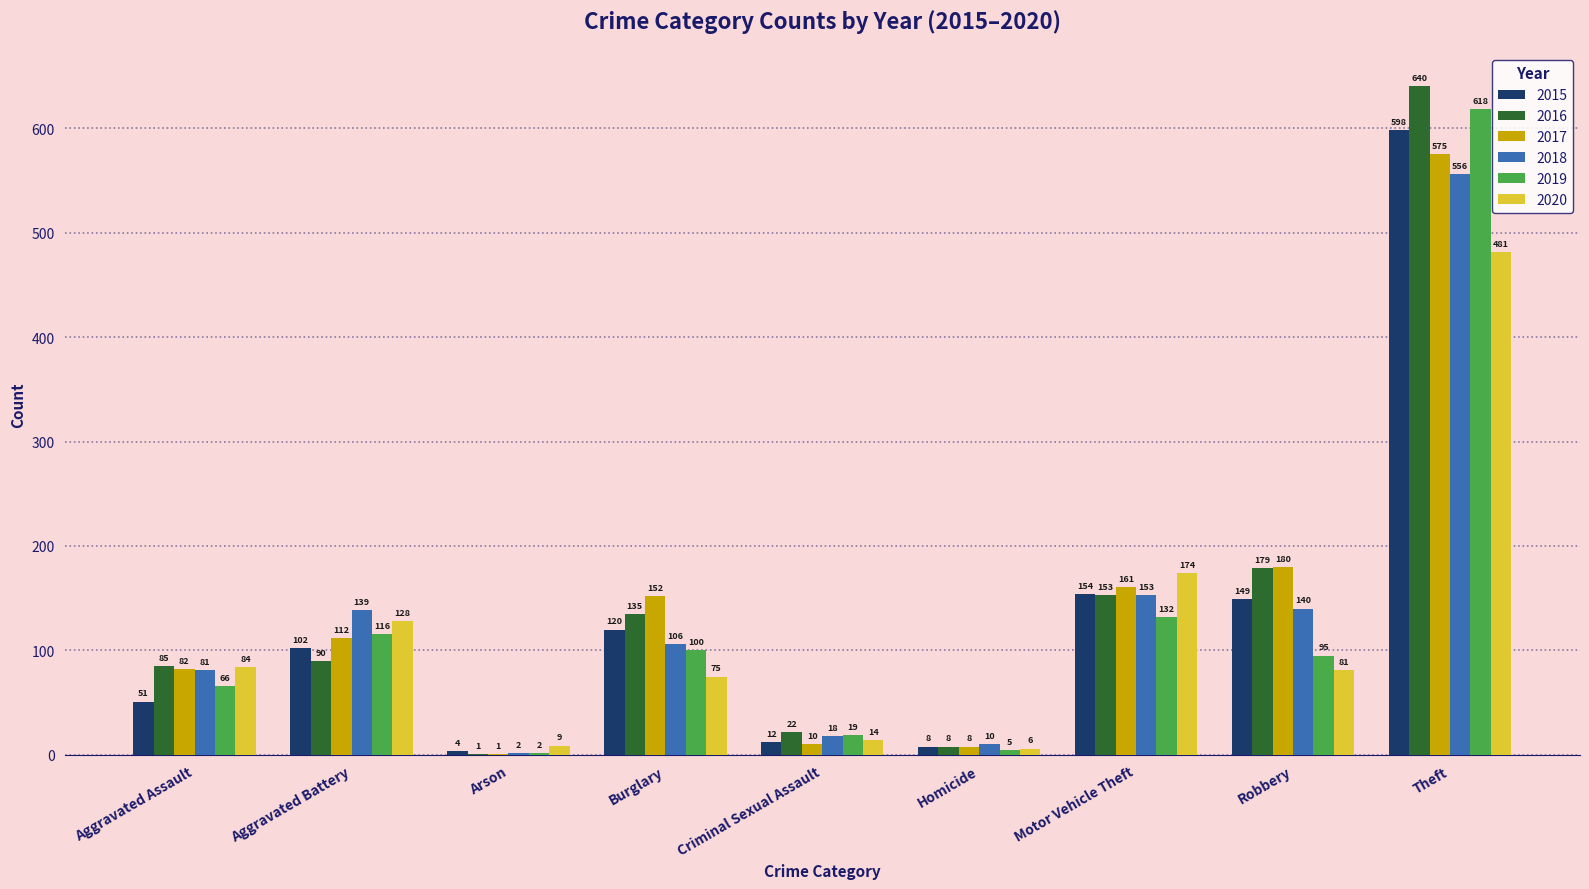

What is the total value across all series at Motor Vehicle Theft?

927